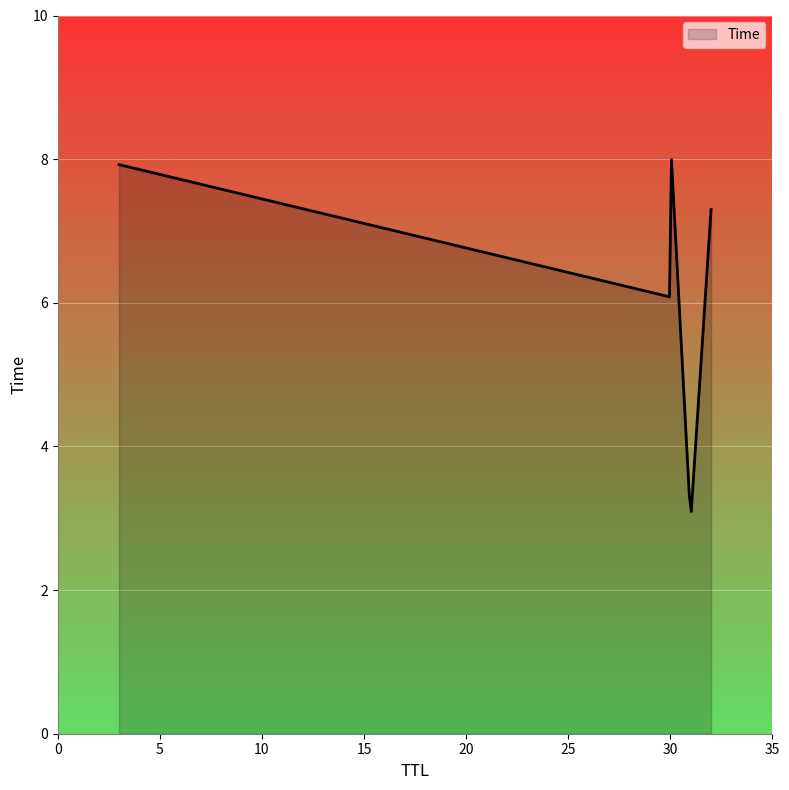

What is the maximum value shown in the chart?

8.0